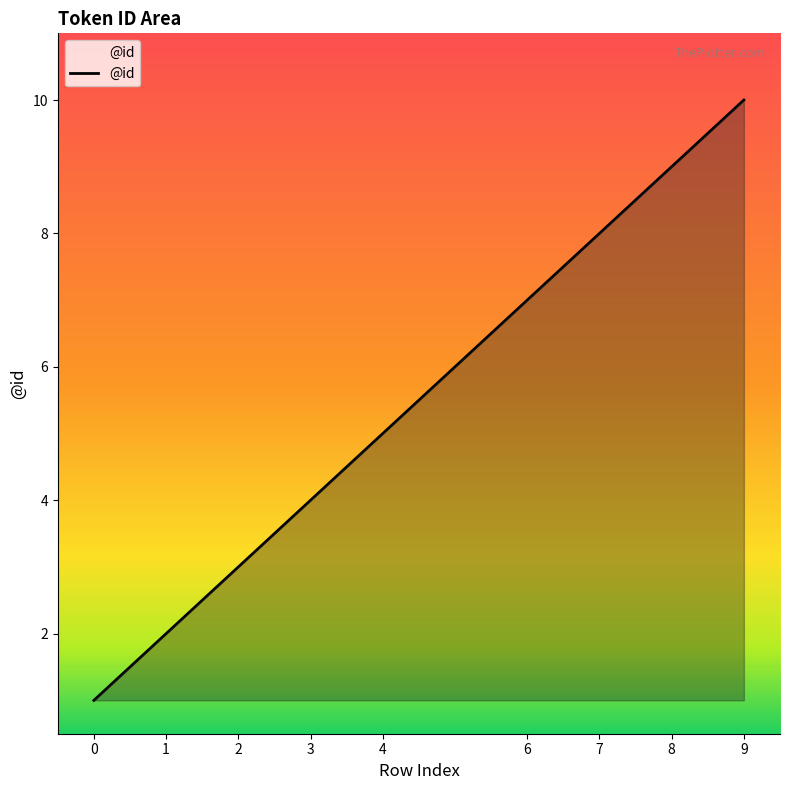

What is the difference between the values at 4 and 2?

2